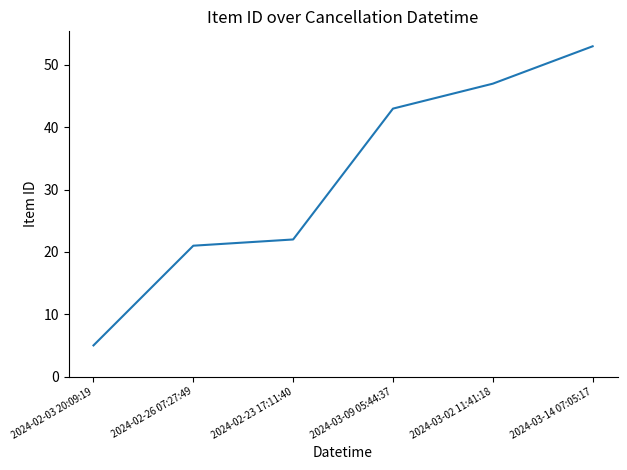

What position from the left is 2024-02-23 17:11:40?

3